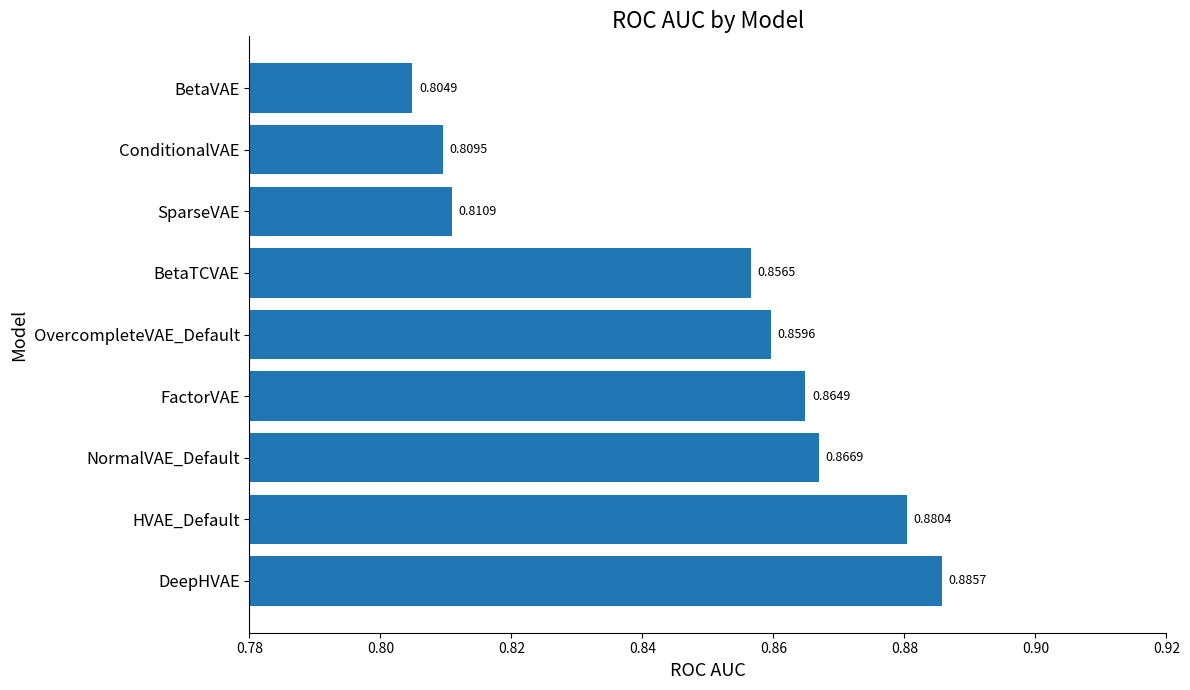

Rank the categories by value from lowest to highest.

BetaVAE, ConditionalVAE, SparseVAE, BetaTCVAE, OvercompleteVAE_Default, FactorVAE, NormalVAE_Default, HVAE_Default, DeepHVAE